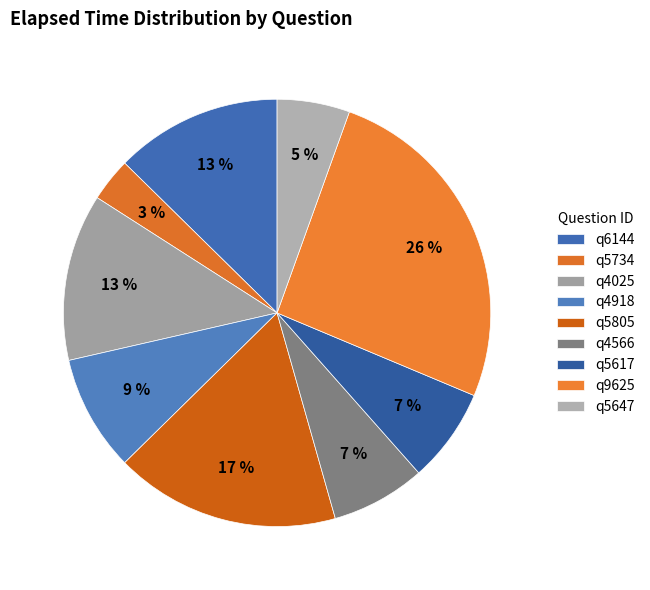

How many segments does this pie chart have?

9